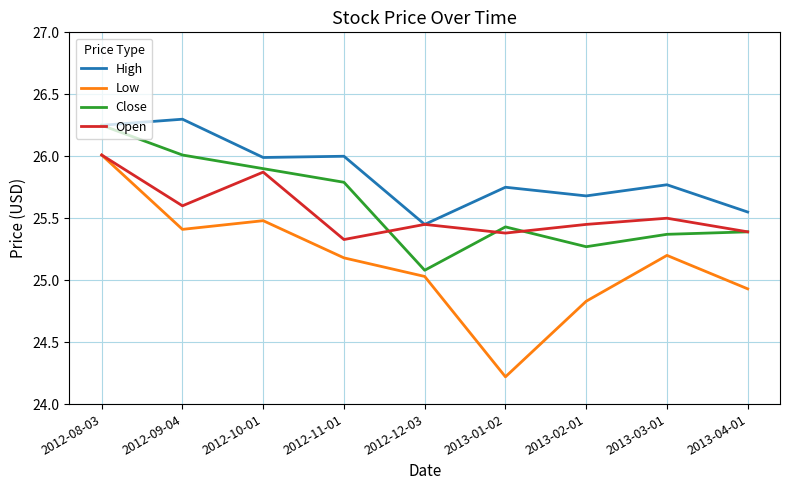

Where is the first local maximum for Low?

2012-10-01